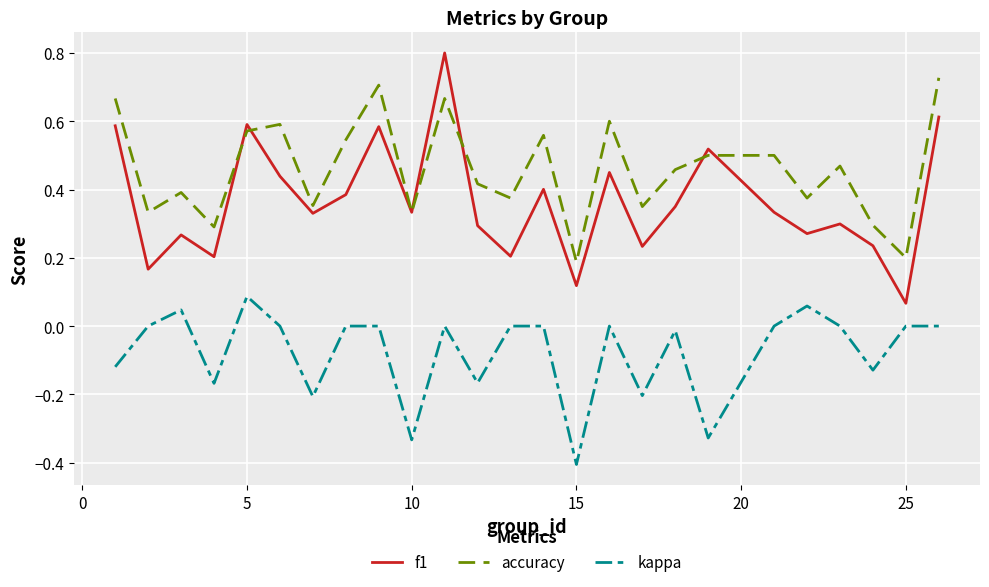

List the series in order of their peak value, highest first.

f1, accuracy, kappa